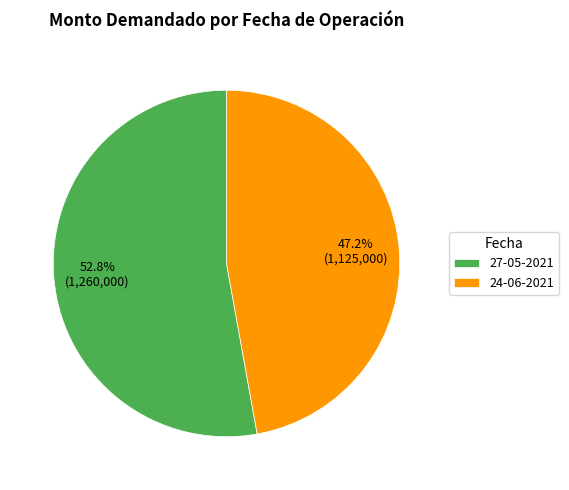

To the nearest percent, what is the average slice percentage?

50%